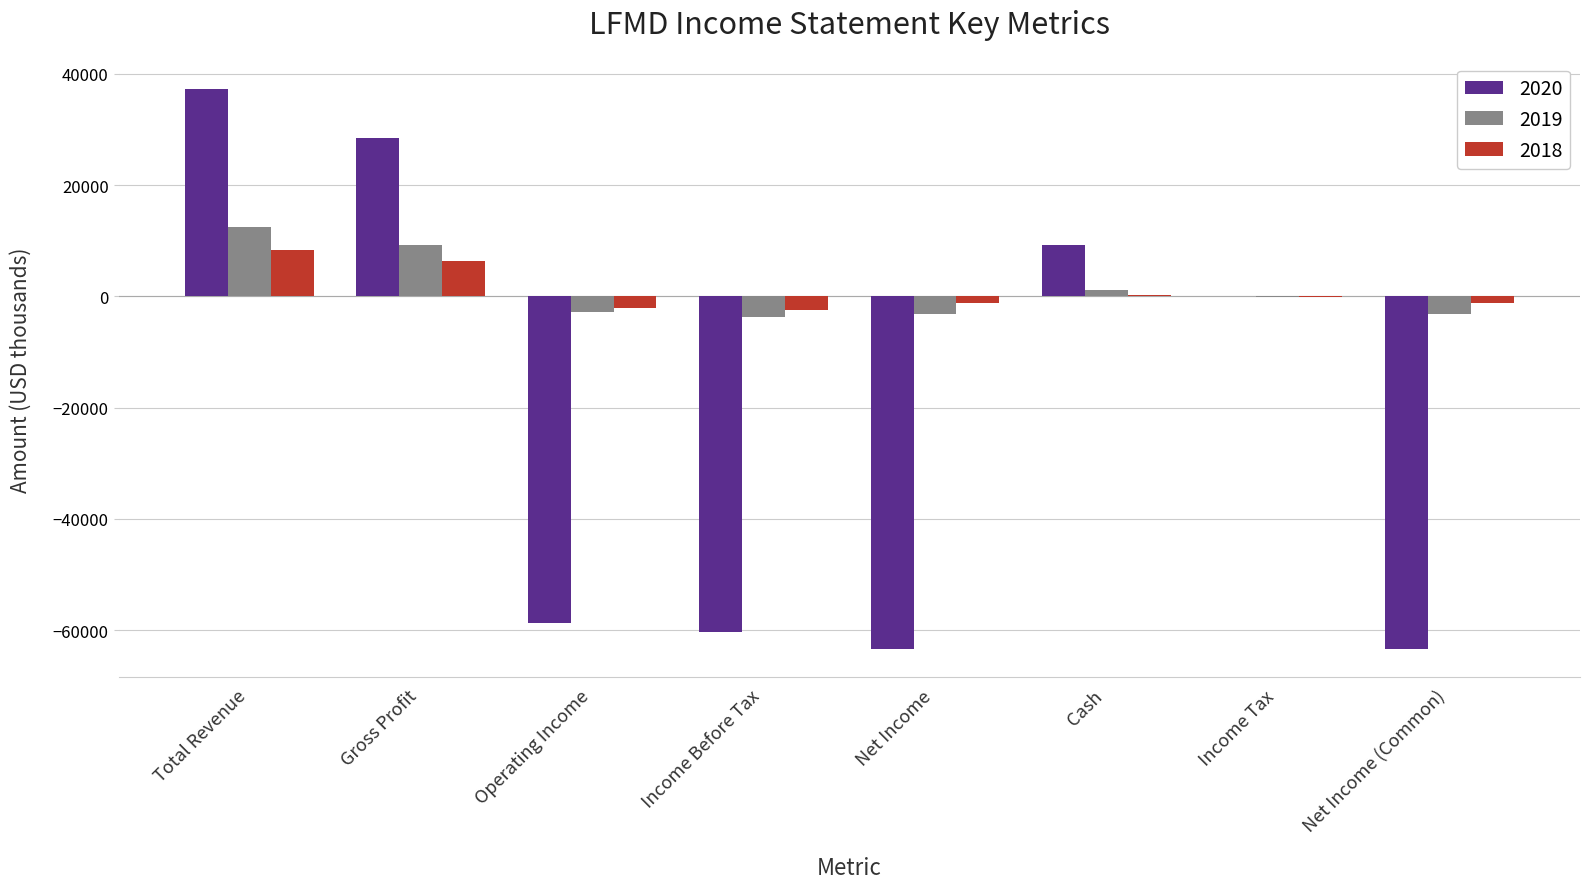

How many groups of bars are there?

8